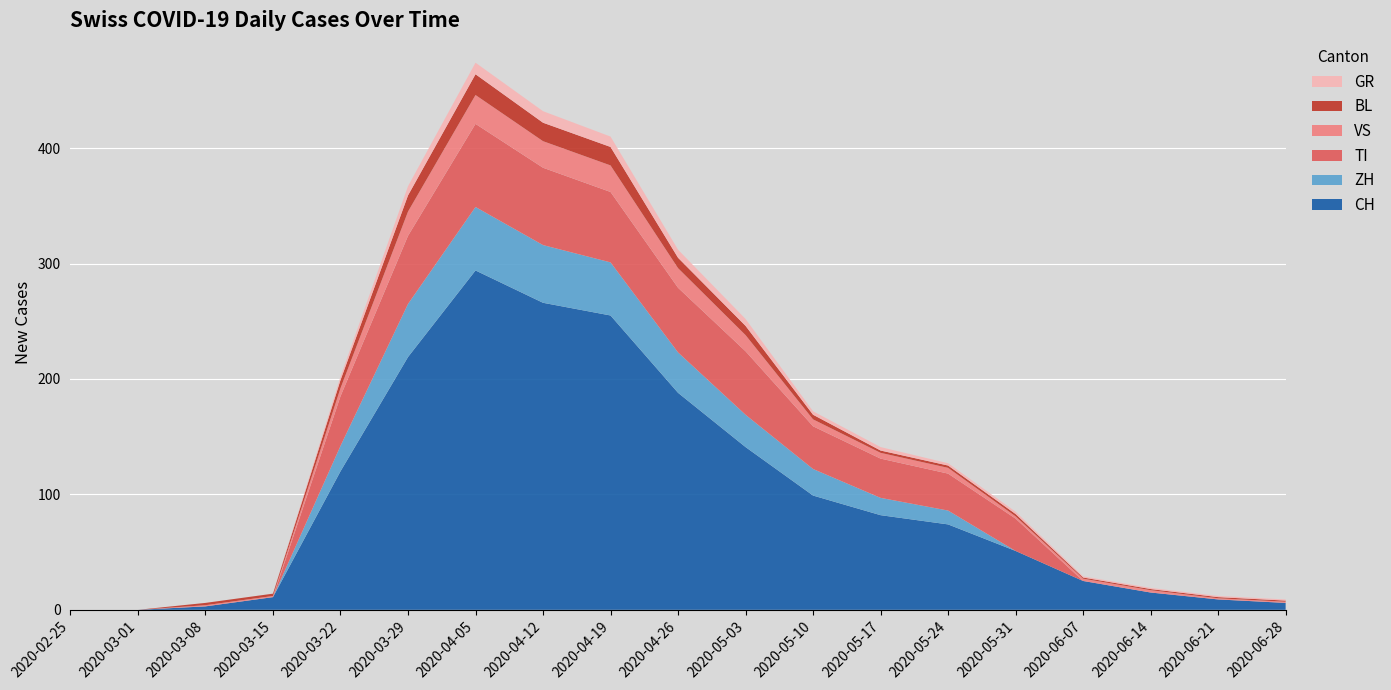

At which label does CH reach its peak?

2020-04-05